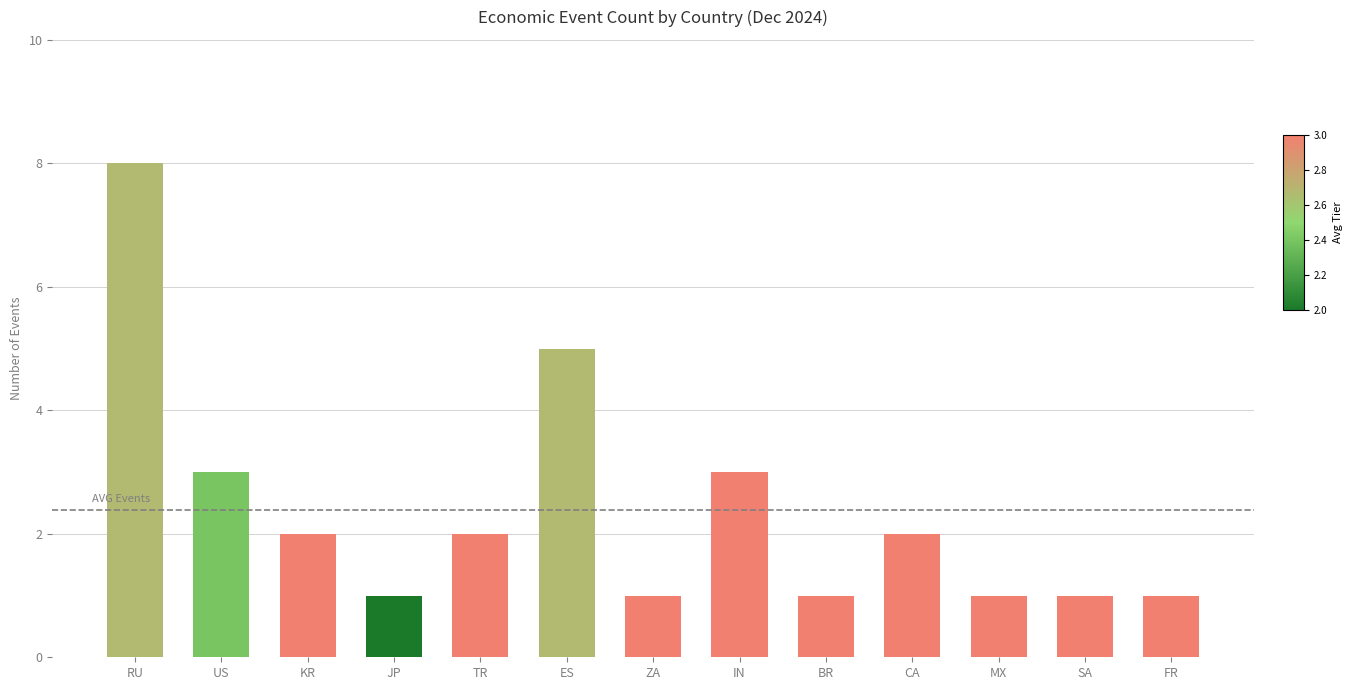

Reading left to right, list all the values displayed in this chart.

RU=8	US=3	KR=2	JP=1	TR=2	ES=5	ZA=1	IN=3	BR=1	CA=2	MX=1	SA=1	FR=1